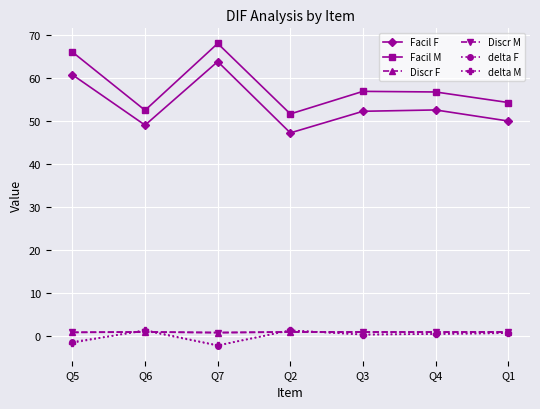

What is the lowest value of the delta F series?

-2.3